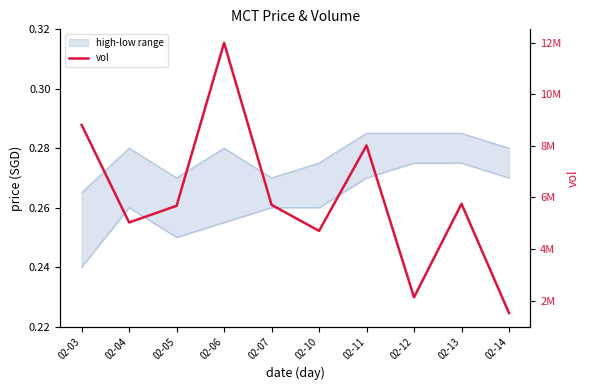

At which category does the chart reach its peak across all series?

02-06